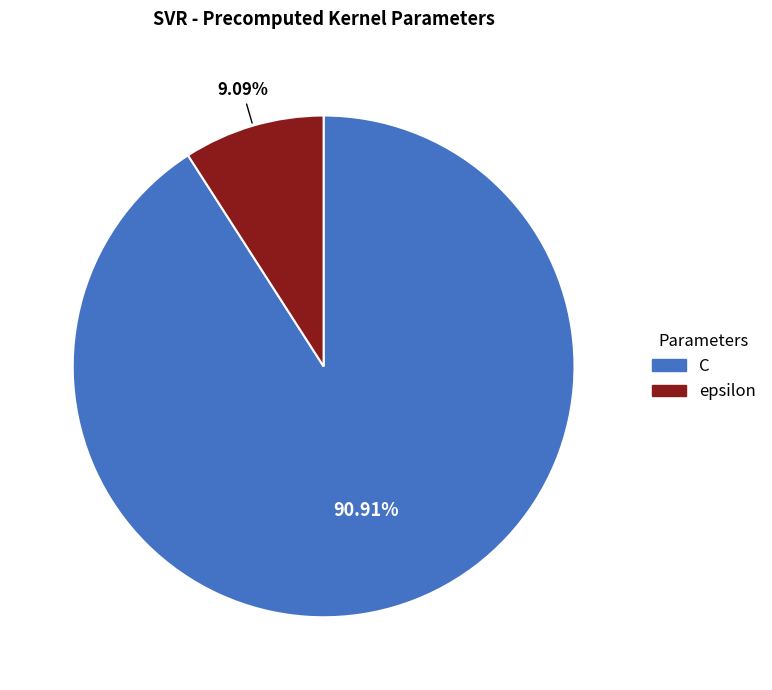

What is the total percentage of C and epsilon?

100.0%